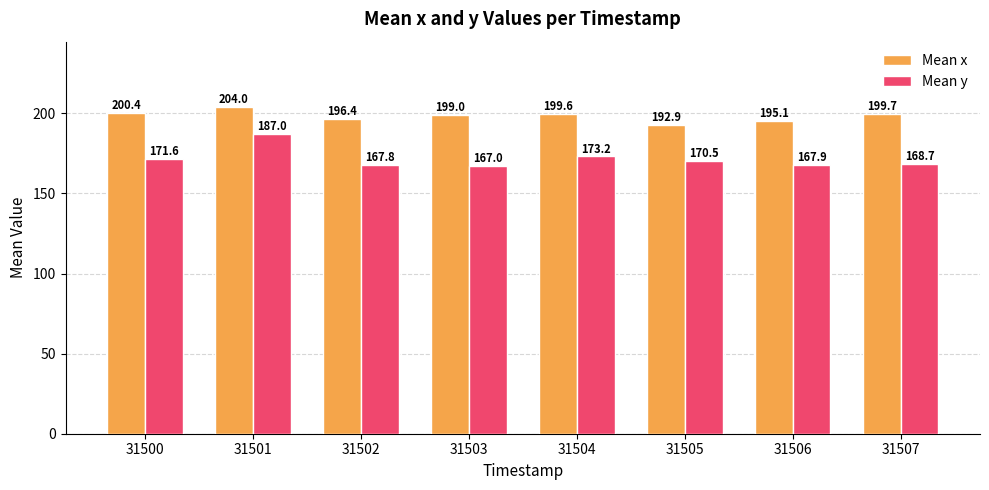

How many categories are shown in the chart?

8